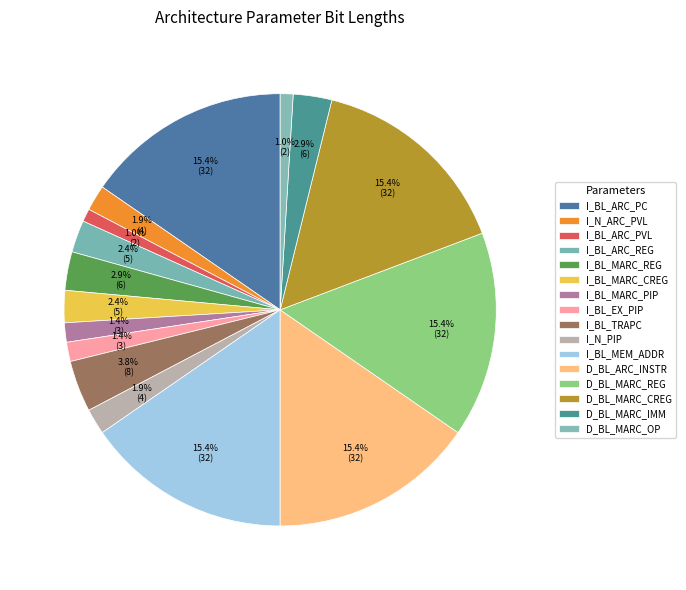

Is I_BL_MARC_REG the majority of the pie?

No